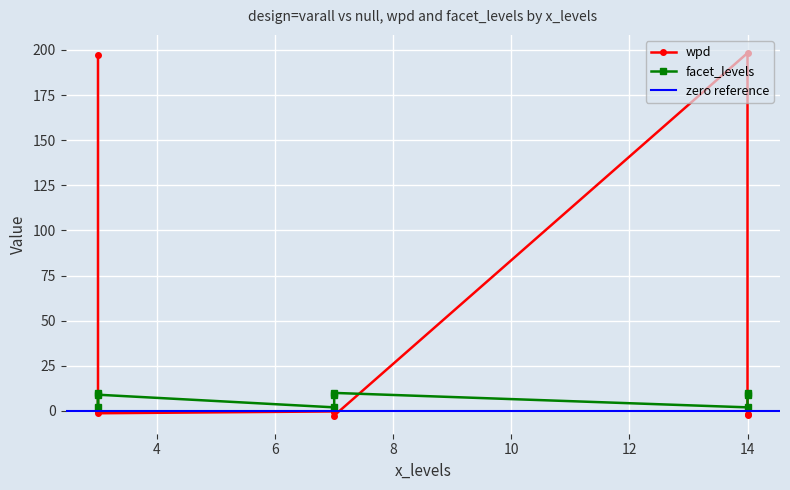

Between 3 and 14, which is larger?

14